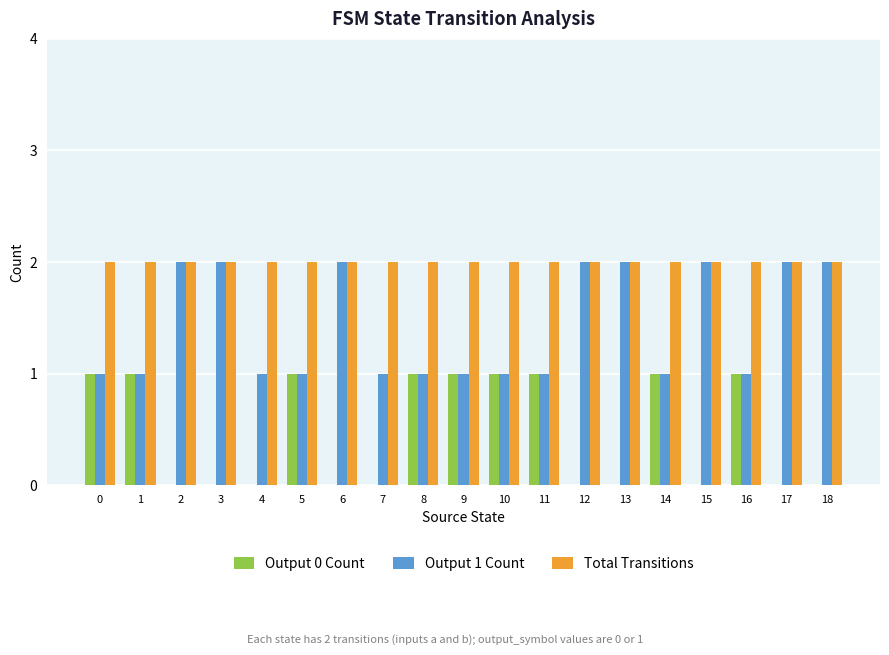

Which series has the largest total across all categories?

Total Transitions